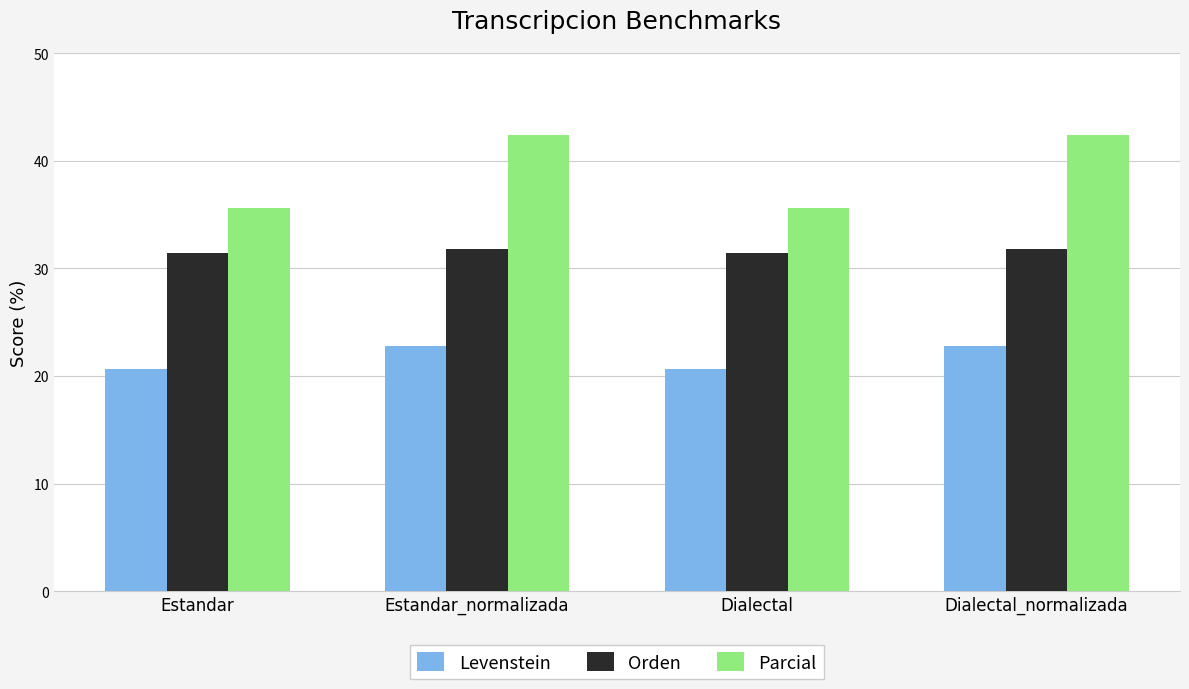

Read the Orden value at Estandar.

31.5